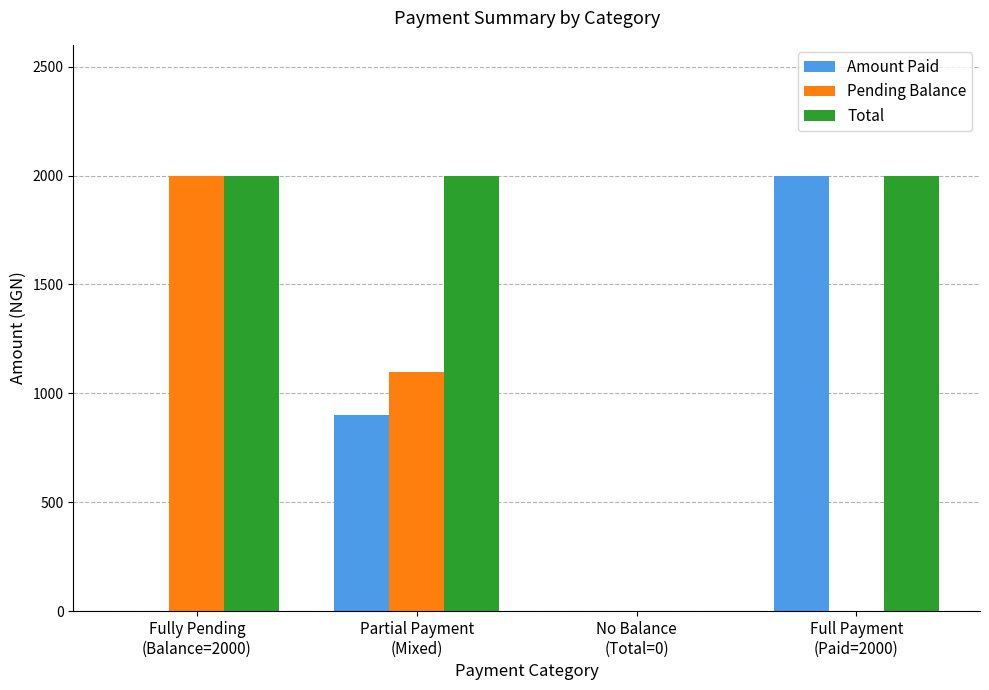

Reading right to left, transcribe all the data shown in this chart.

Amount Paid: Full Payment
(Paid=2000)=2000	No Balance
(Total=0)=0	Partial Payment
(Mixed)=900	Fully Pending
(Balance=2000)=0
Pending Balance: Full Payment
(Paid=2000)=0	No Balance
(Total=0)=0	Partial Payment
(Mixed)=1100	Fully Pending
(Balance=2000)=2000
Total: Full Payment
(Paid=2000)=2000	No Balance
(Total=0)=0	Partial Payment
(Mixed)=2000	Fully Pending
(Balance=2000)=2000